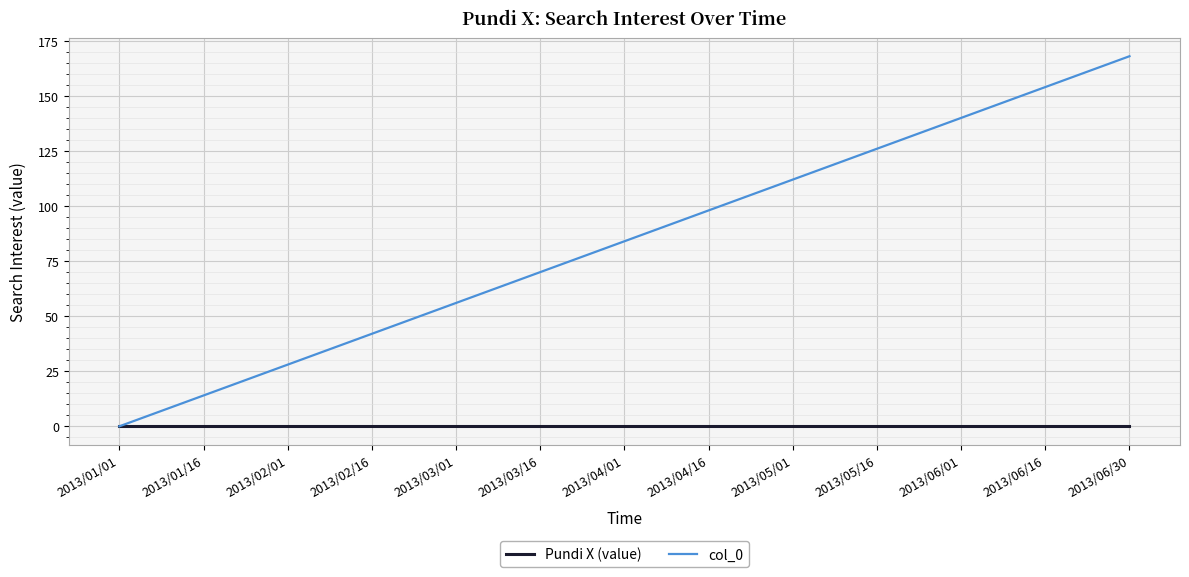

Is the value of Pundi X (value) at 2013/02/01 greater than the value of col_0 at 2013/05/16?

No